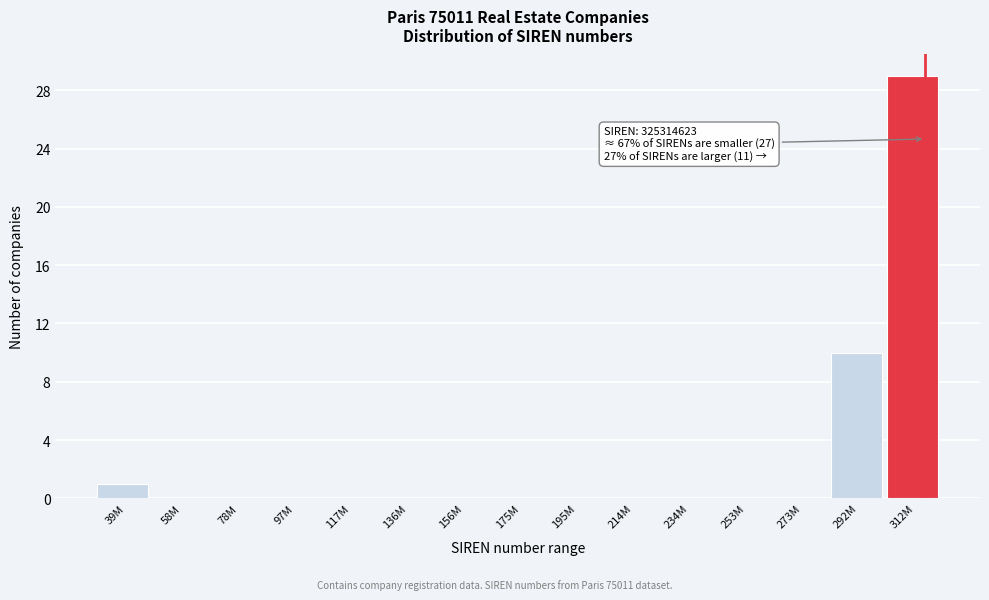

Reading left to right, transcribe all the data shown in this chart.

39M=1	58M=0	78M=0	97M=0	117M=0	136M=0	156M=0	175M=0	195M=0	214M=0	234M=0	253M=0	273M=0	292M=10	312M=29